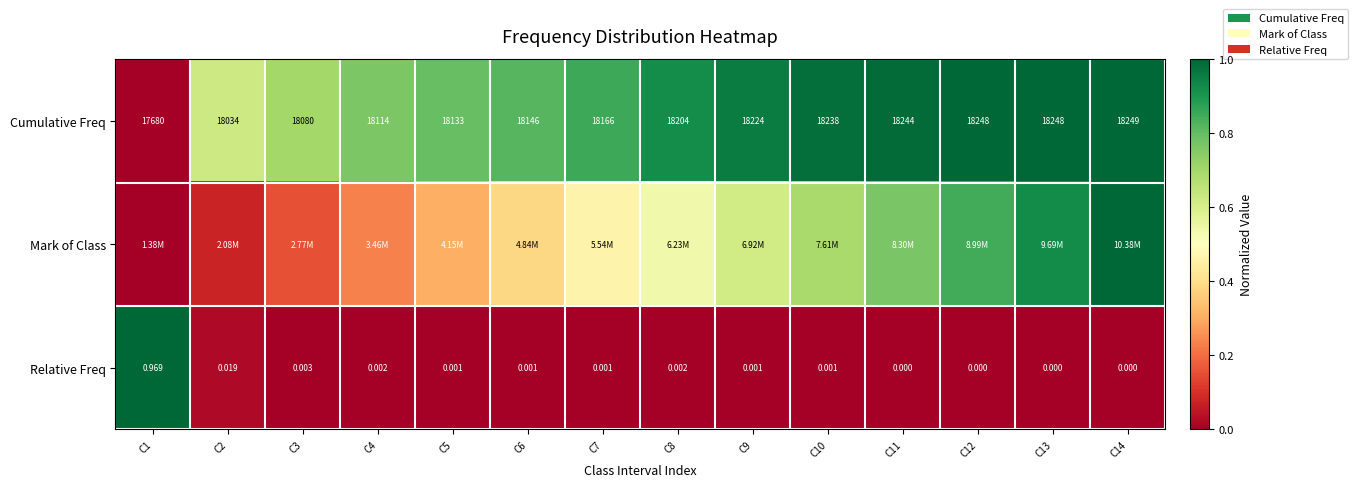

How many values in the Relative Freq series exceed 0?

10